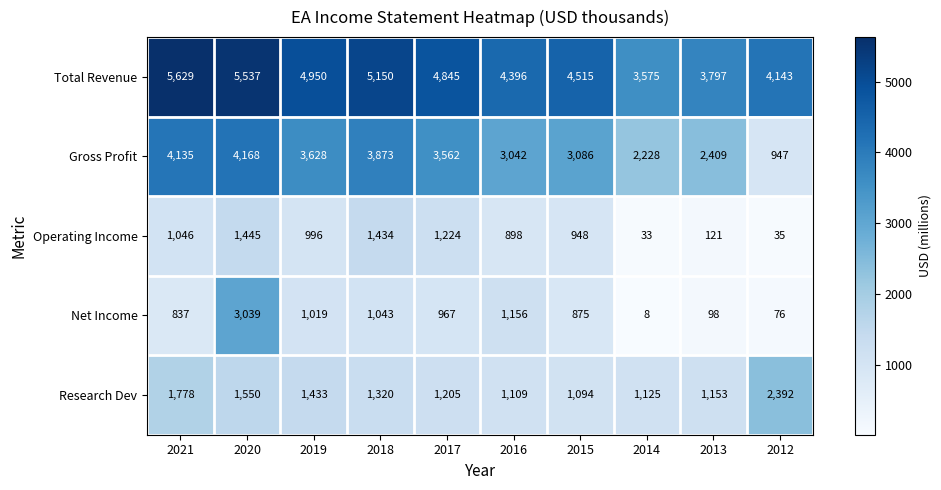

At which label is Research Dev closest to 1743?

2021